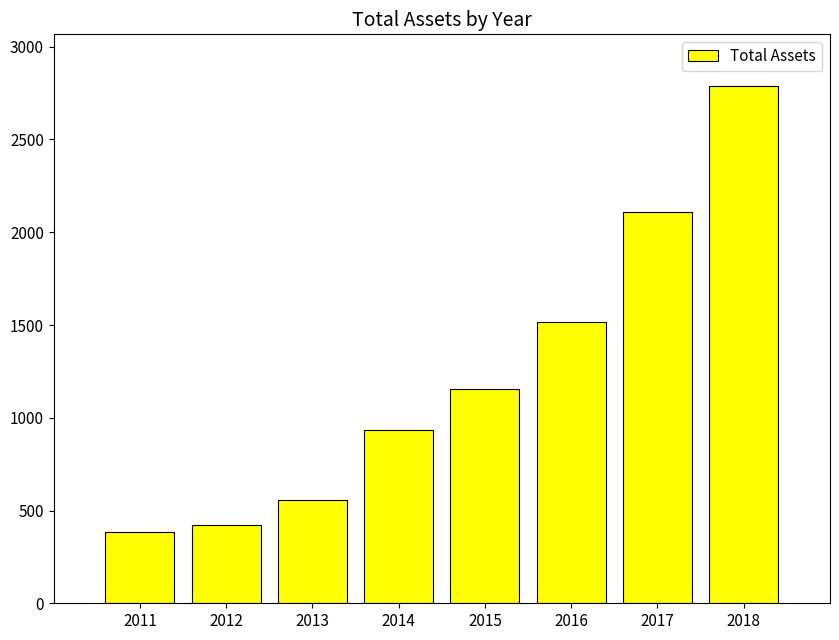

Rank the categories by value from highest to lowest.

2018, 2017, 2016, 2015, 2014, 2013, 2012, 2011